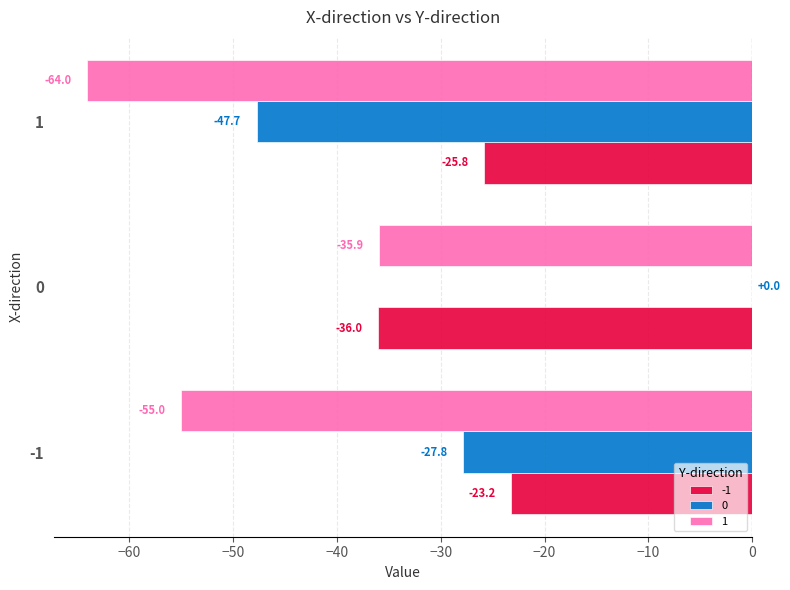

What value does the -1 series have at 1?

-25.8